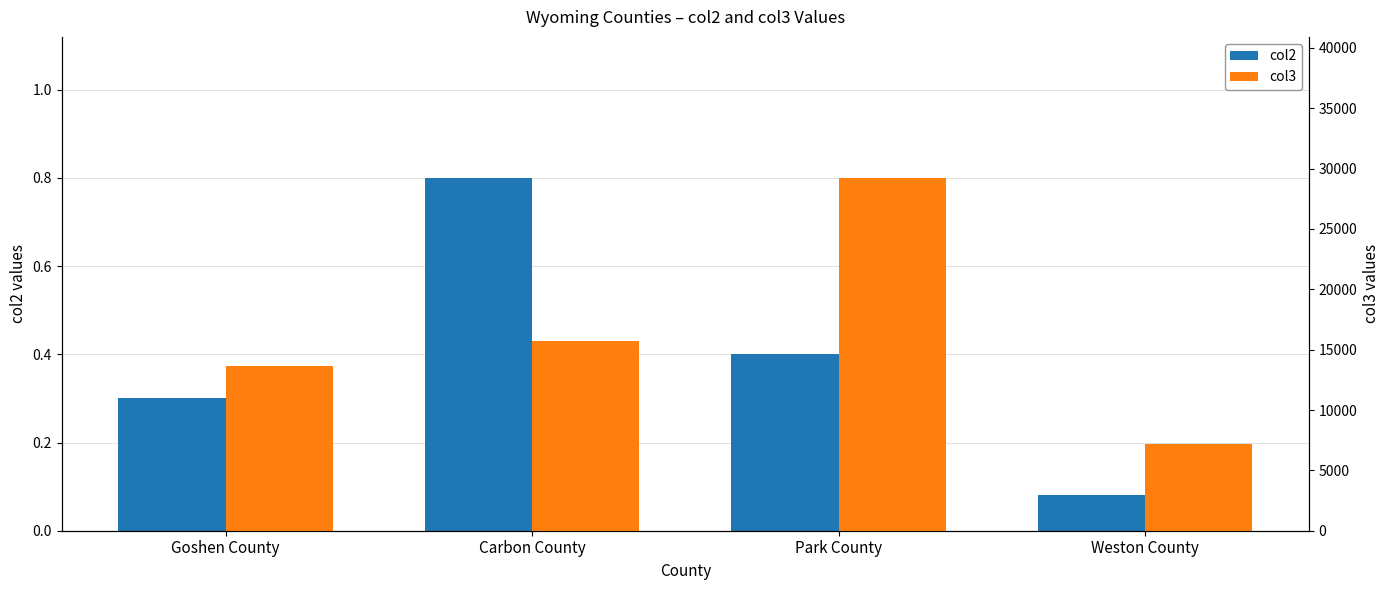

What is the difference between the second highest and minimum values in the col3 series?

8590.0